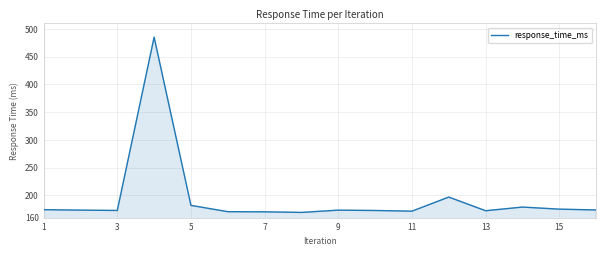

What is the greatest value displayed?

485.3